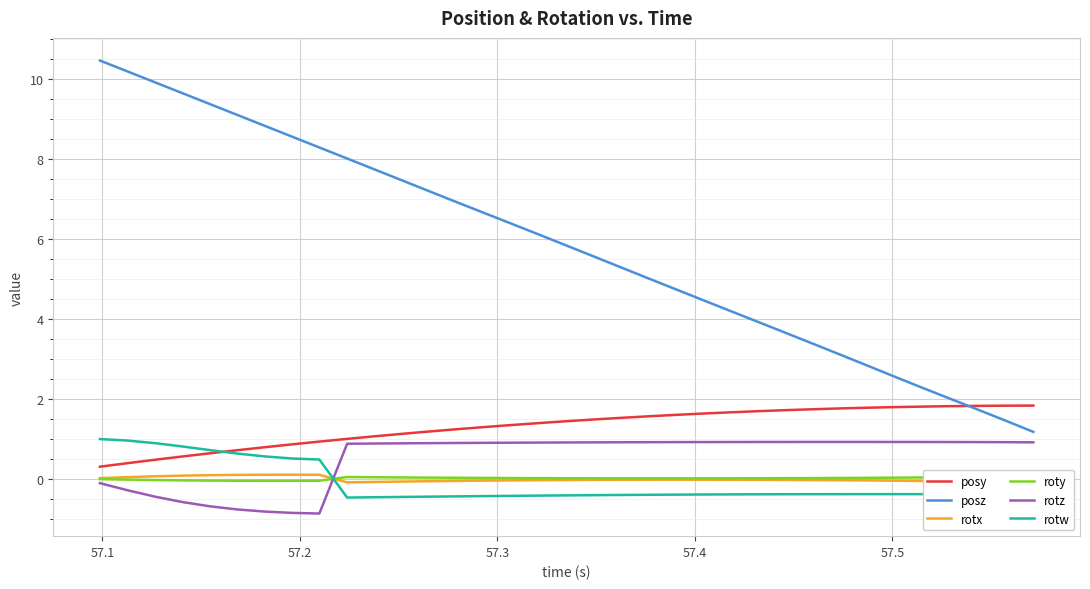

What is the maximum value for rotw?

1.0